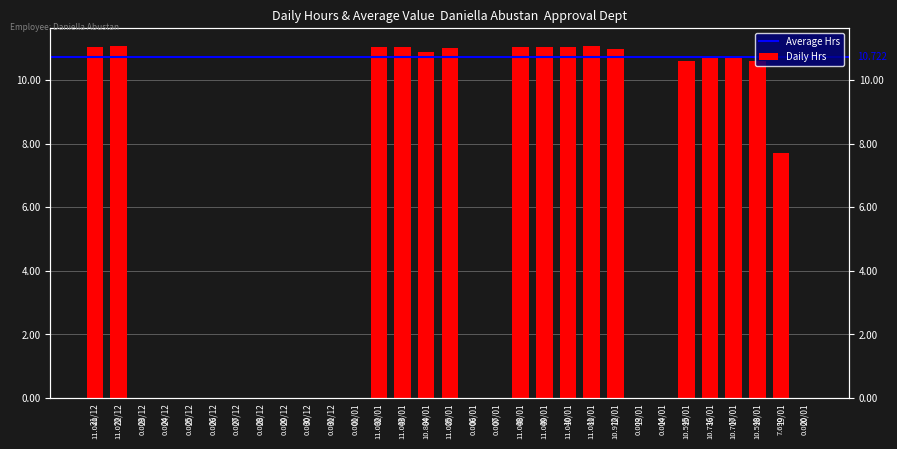

What is the change in value from 25/12 to 18/01?

+10.6